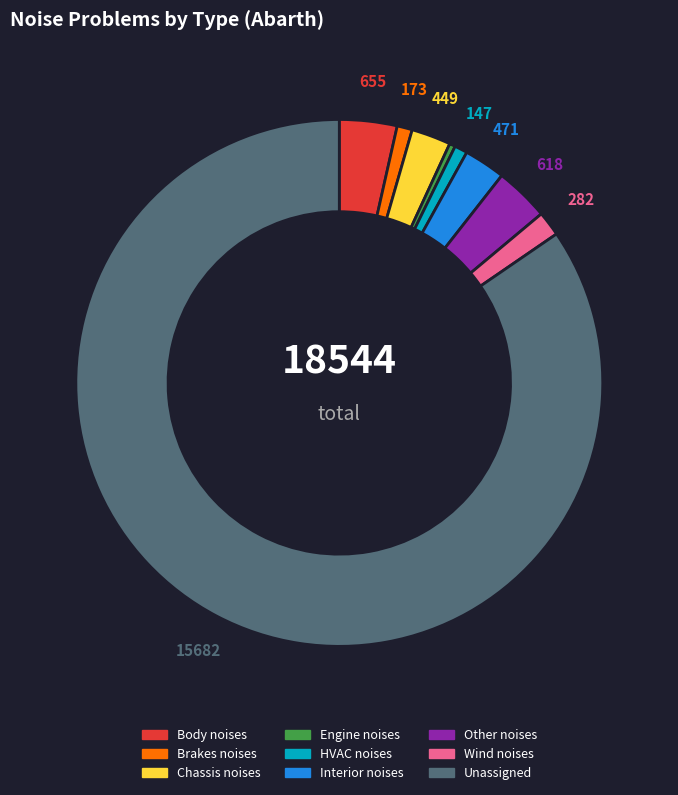

Do Chassis noises and Interior noises together represent more than half of the pie?

No